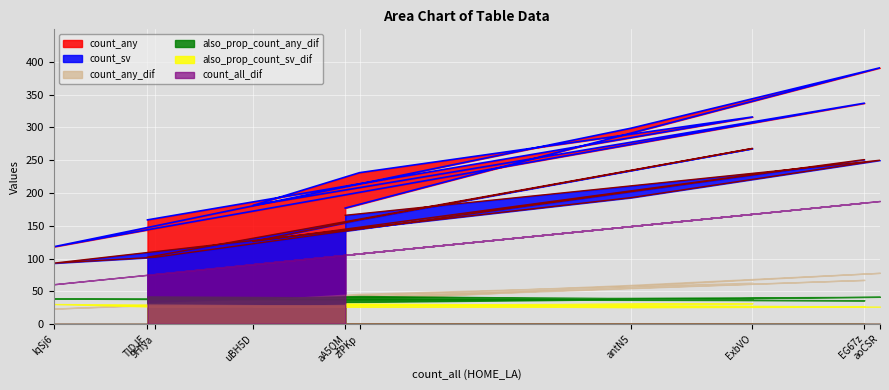

Reading right to left, extract all data points from this chart.

count_all_dif: 105.6	187.8	149.6	60.8	76.4	185.4	91.4	107.8	168.2	75.2
count_any: 177.0	391.0	299.0	118.0	146.0	337.0	181.0	231.0	316.0	159.0
count_any_dif: 35.4	78.2	59.8	23.6	29.2	67.4	36.2	46.2	63.2	31.8
also_prop_count_any_dif: 33.5	41.6	40.0	38.8	38.2	36.4	39.6	42.9	37.6	42.3
also_prop_count_sv_dif: 31.4	26.6	25.8	30.6	26.7	27.1	27.6	29.5	31.9	27.1
count_sv: 166.0	250.0	193.0	93.0	102.0	251.0	126.0	159.0	268.0	102.0